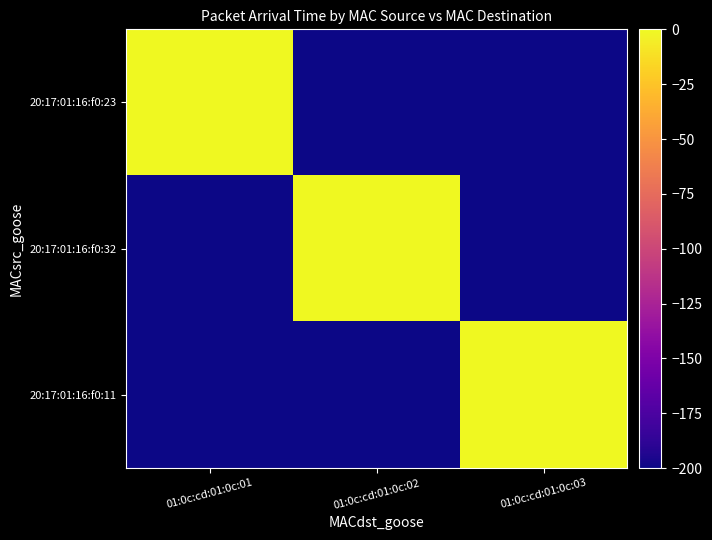

Reading left to right, list all the values displayed in this chart.

20:17:01:16:f0:23: 01:0c:cd:01:0c:01=0	01:0c:cd:01:0c:02=-200	01:0c:cd:01:0c:03=-200
20:17:01:16:f0:32: 01:0c:cd:01:0c:01=-200	01:0c:cd:01:0c:02=0	01:0c:cd:01:0c:03=-200
20:17:01:16:f0:11: 01:0c:cd:01:0c:01=-200	01:0c:cd:01:0c:02=-200	01:0c:cd:01:0c:03=0